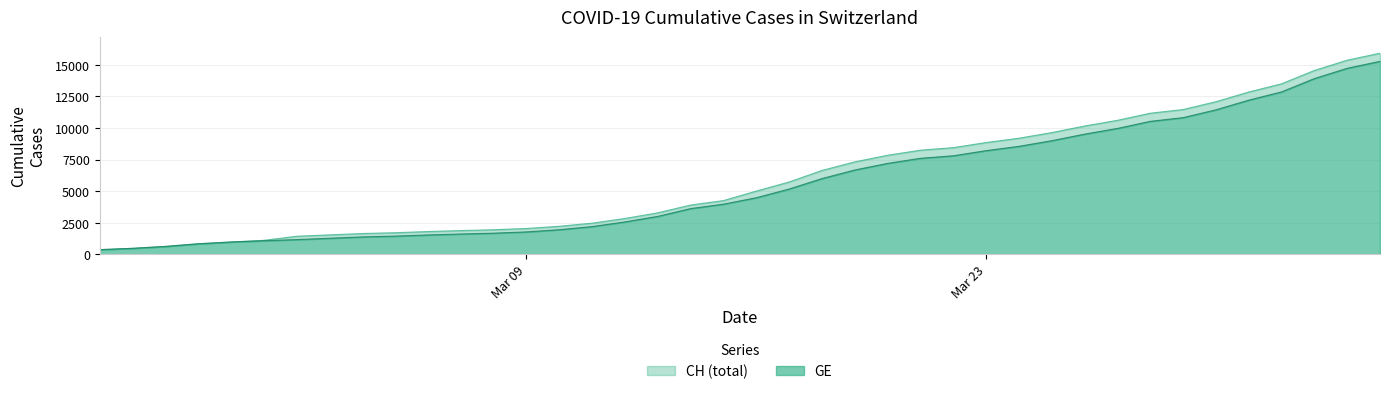

Reading right to left, extract all data points from this chart.

CH: 15926	15375	14561	13505	12852	12086	11467	11175	10613	10162	9642	9196	8855	8449	8249	7847	7323	6644	5731	5012	4259	3908	3291	2845	2472	2226	2051	1952	1885	1809	1715	1652	1544	1436	1113	981	840	630	479	375
GE: 15284	14733	13919	12863	12210	11444	10825	10533	9971	9520	9000	8554	8213	7807	7607	7205	6681	6002	5174	4485	3978	3627	3010	2574	2201	1955	1780	1681	1614	1538	1447	1384	1278	1171	1083	981	840	630	479	375